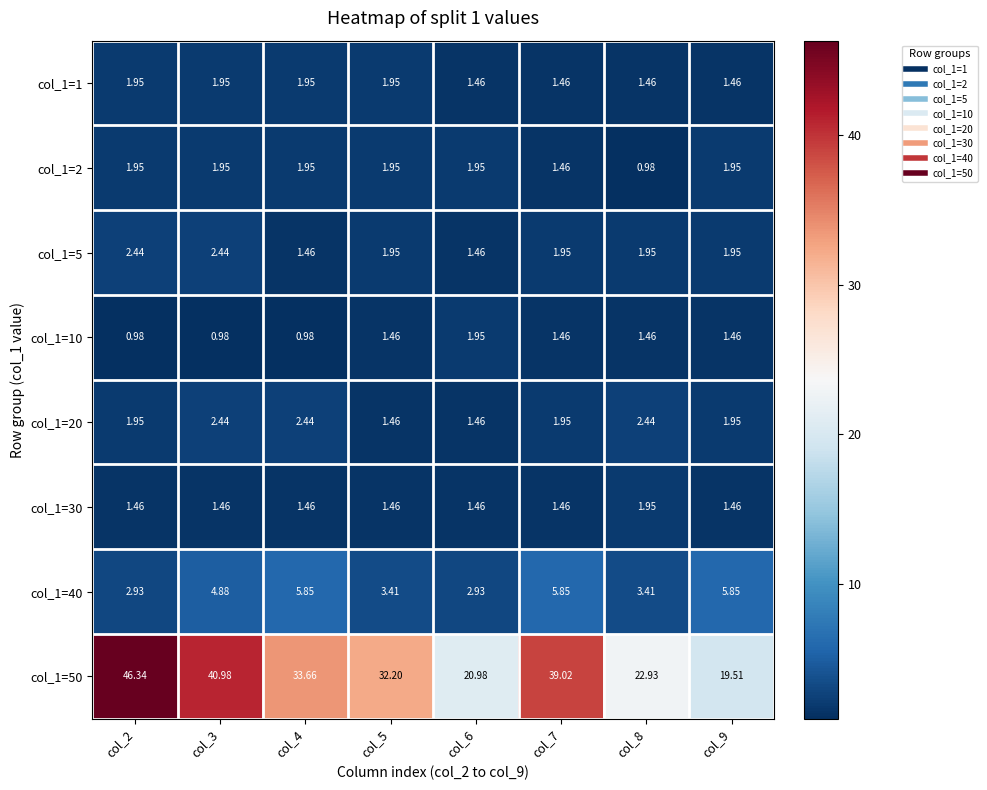

Is the value of col_1=1 at col_8 greater than the value of col_1=5 at col_9?

No